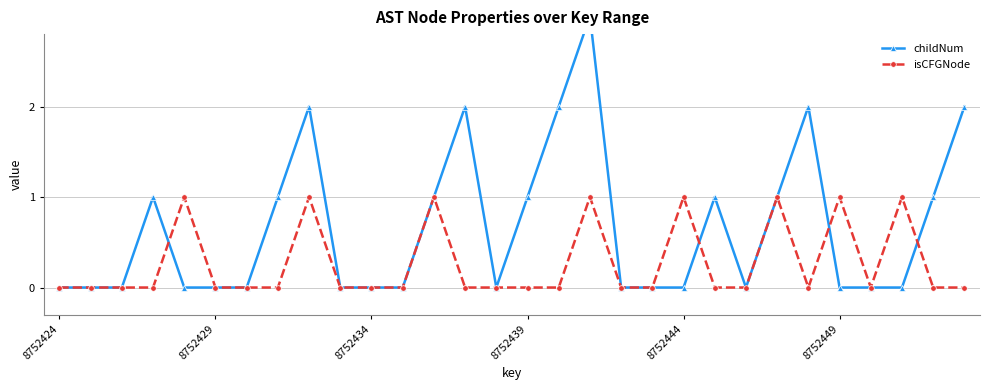

Rank the series by their maximum value, from lowest to highest.

isCFGNode, childNum